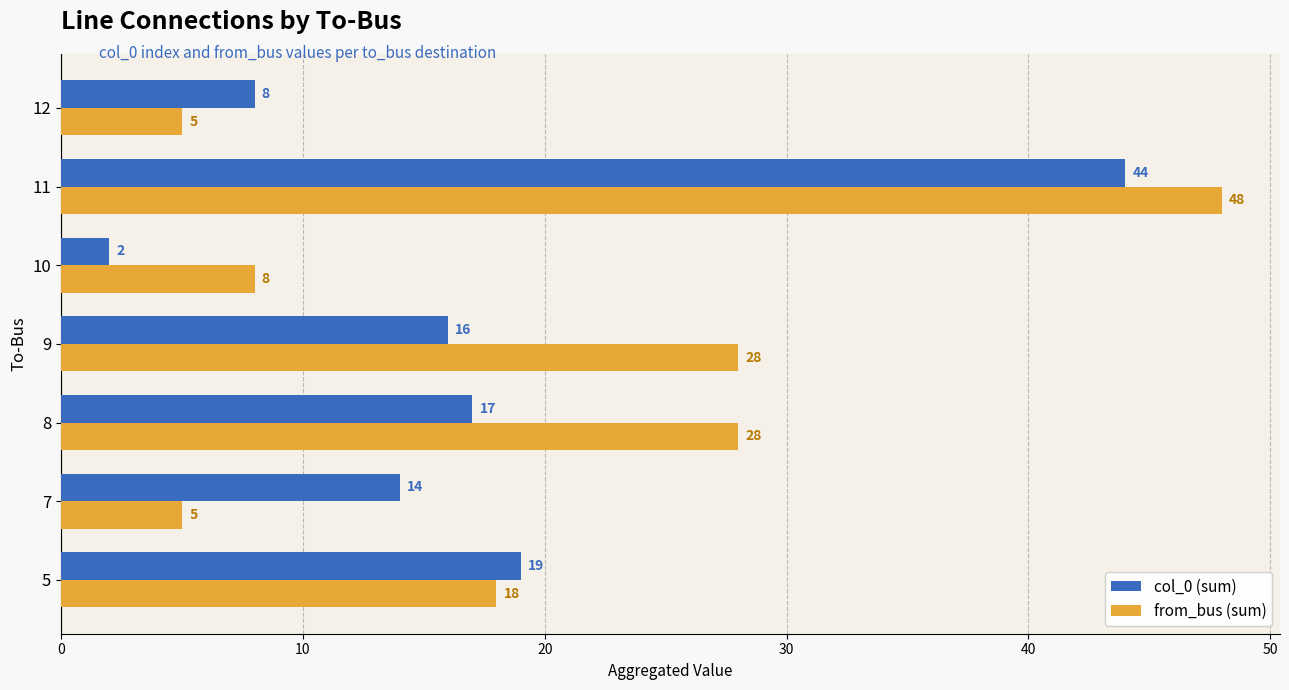

The col_0 (sum) series shows 17 at 8. True or false?

True